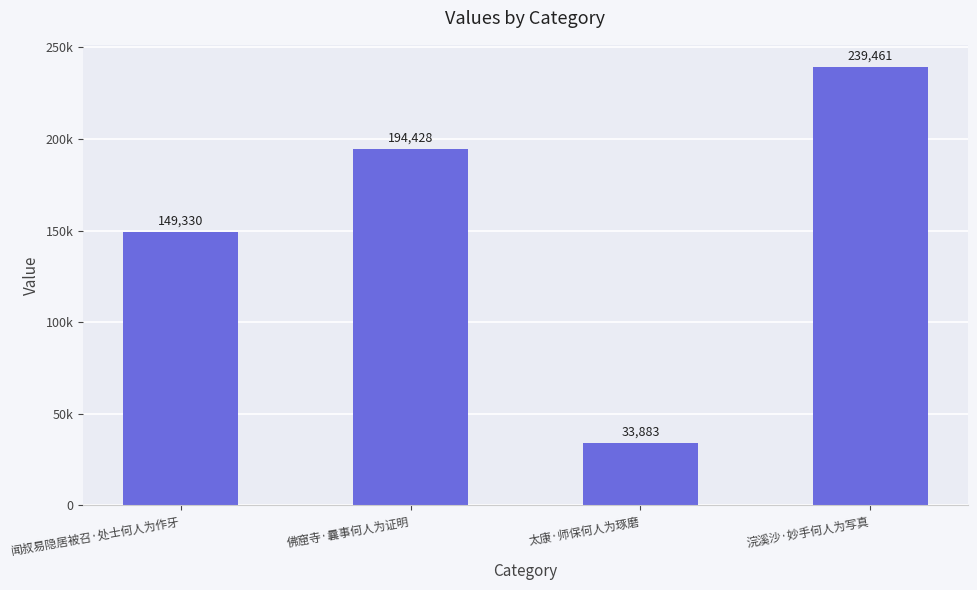

Rank the categories by value from highest to lowest.

浣溪沙·妙手何人为写真, 佛窟寺·曩事何人为证明, 闻叔易隐居被召·处士何人为作牙, 太康·师保何人为琢磨